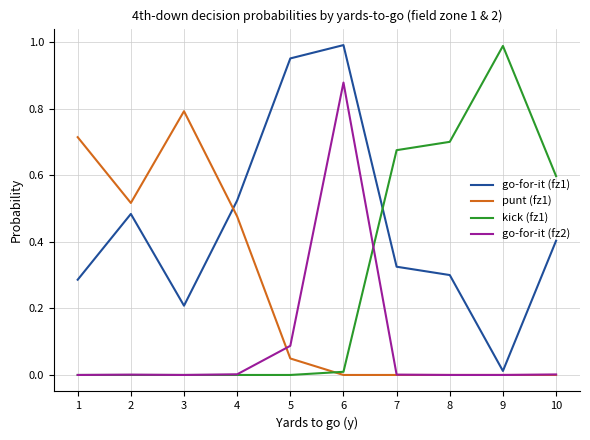

What is the sum of all punt (fz1) values?

2.5